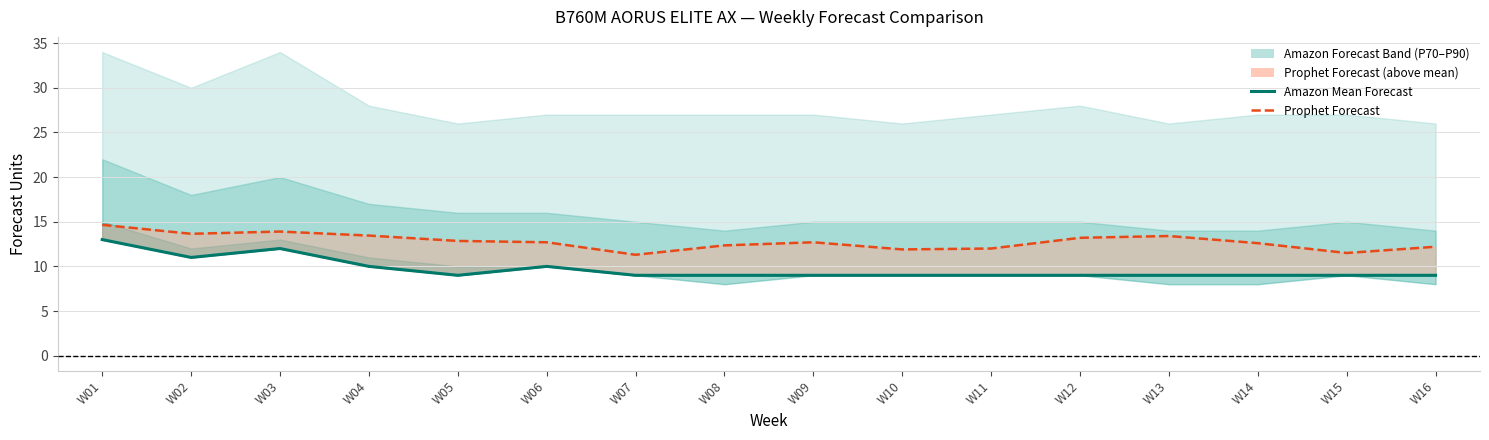

How many points are lower than both their immediate neighbors (excluding endpoints)?

2